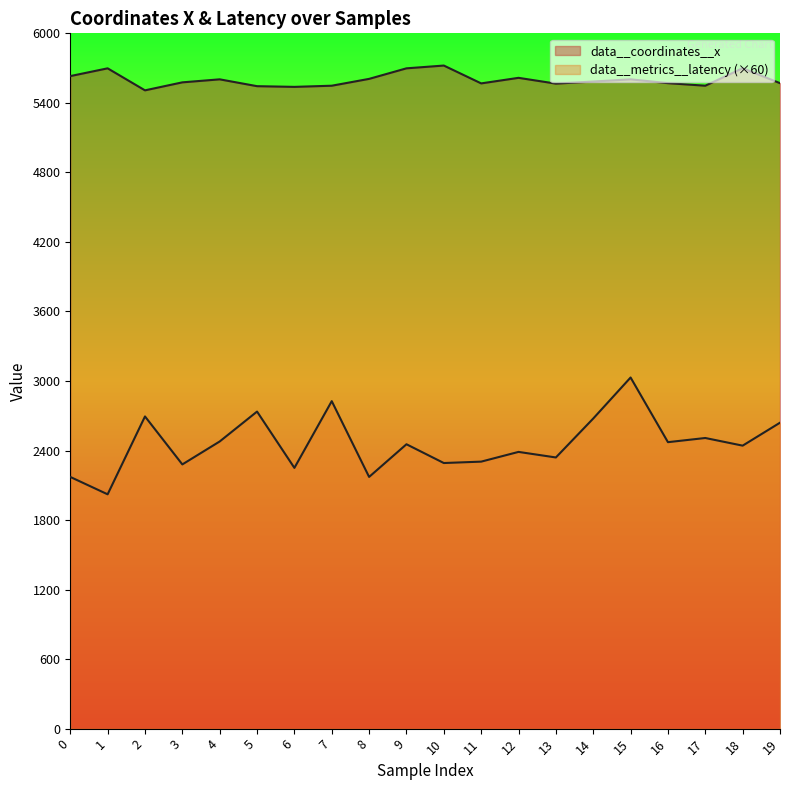

Which series has the largest total across all categories?

data__coordinates__x